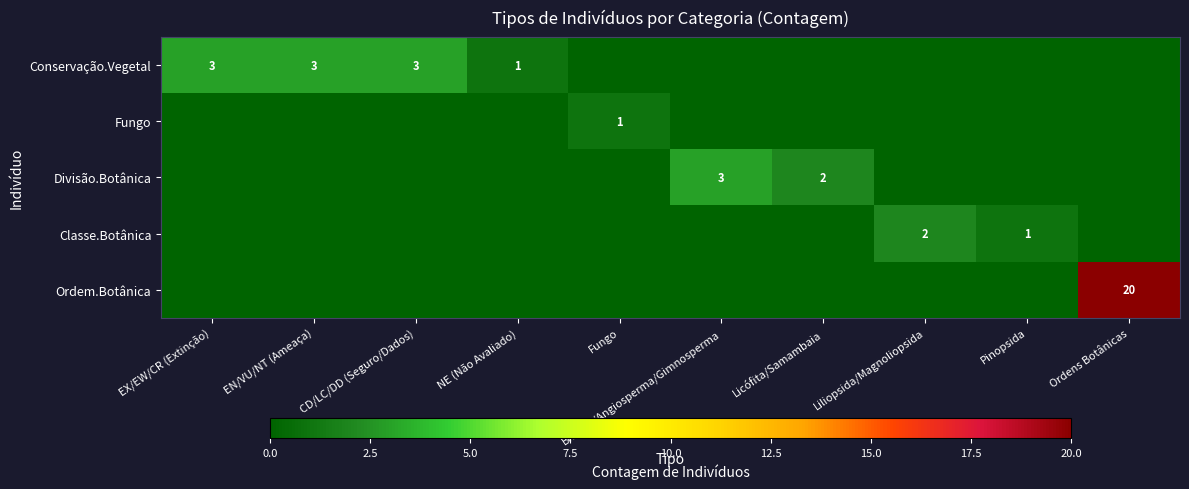

True or false: Conservação.Vegetal has a value of 3 at CD/LC/DD (Seguro/Dados).

True